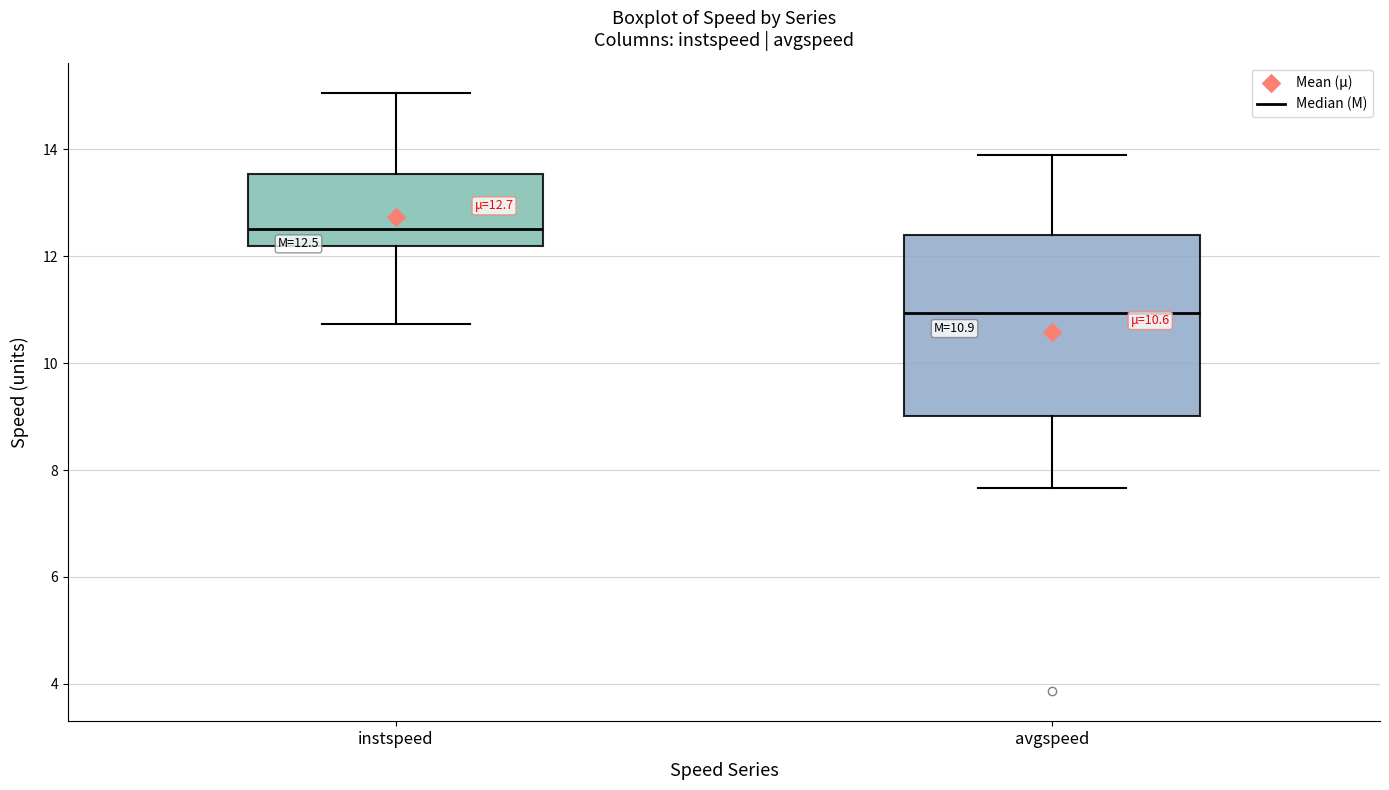

Comparing the boxes themselves (not the whiskers), which one is the tallest?

avgspeed